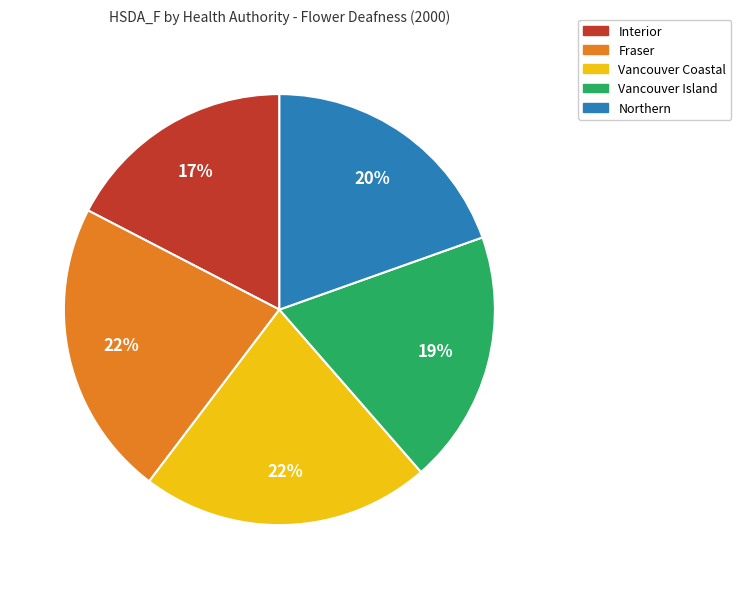

Count the number of slices in the pie.

5